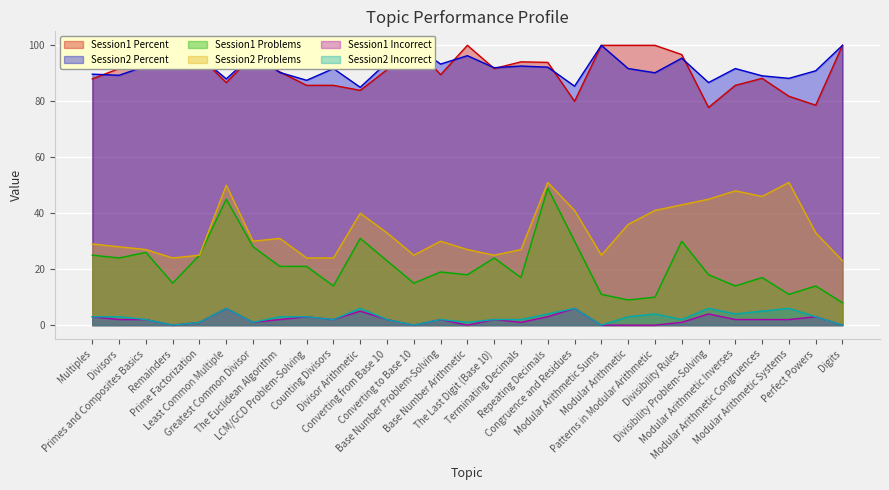

Rank the categories by Session1 Problems value from highest to lowest.

Repeating Decimals, Least Common Multiple, Divisor Arithmetic, Congruence and Residues, Divisibility Rules, Greatest Common Divisor, Primes and Composites Basics, Multiples, Prime Factorization, Divisors, The Last Digit (Base 10), Converting from Base 10, The Euclidean Algorithm, LCM/GCD Problem-Solving, Base Number Problem-Solving, Base Number Arithmetic, Divisibility Problem-Solving, Terminating Decimals, Modular Arithmetic Congruences, Remainders, Converting to Base 10, Counting Divisors, Modular Arithmetic Inverses, Perfect Powers, Modular Arithmetic Sums, Modular Arithmetic Systems, Patterns in Modular Arithmetic, Modular Arithmetic, Digits